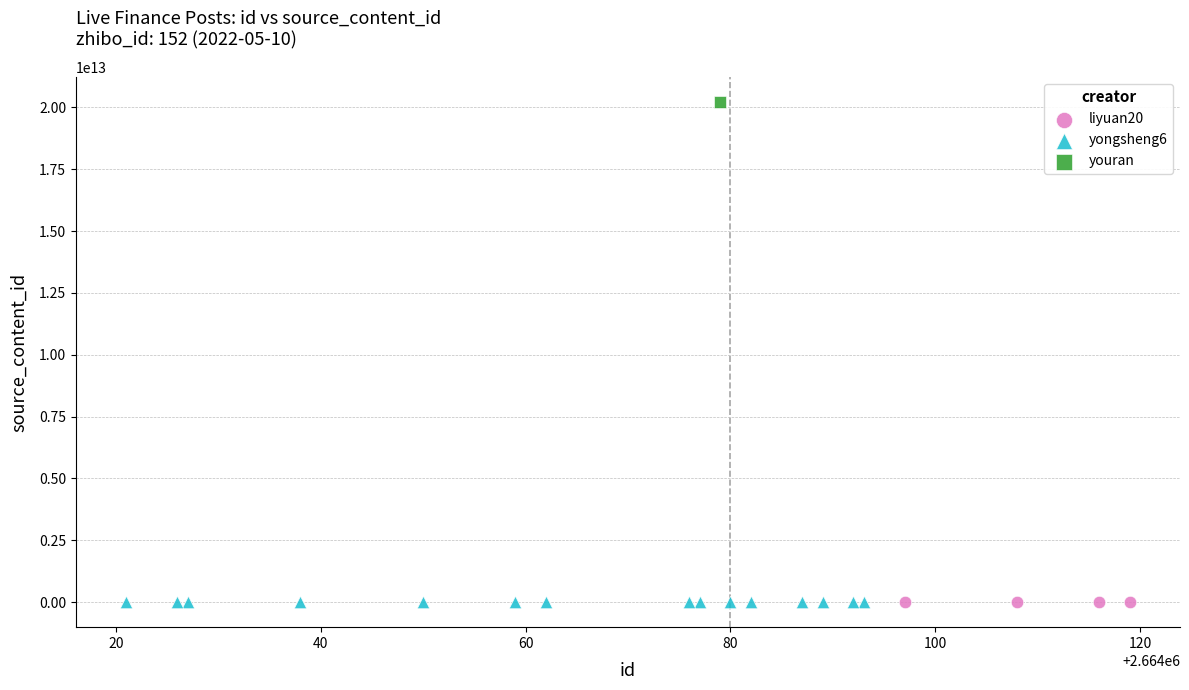

What are all the series names shown in the legend?

liyuan20, yongsheng6, youran